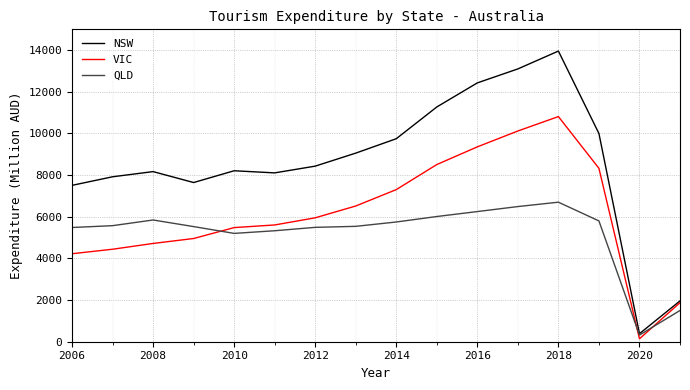

What are all the series names shown in the legend?

NSW, VIC, QLD